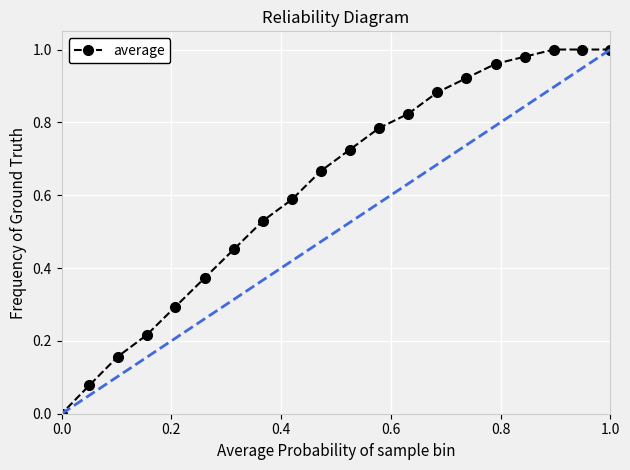

How many data points does each series have?

20